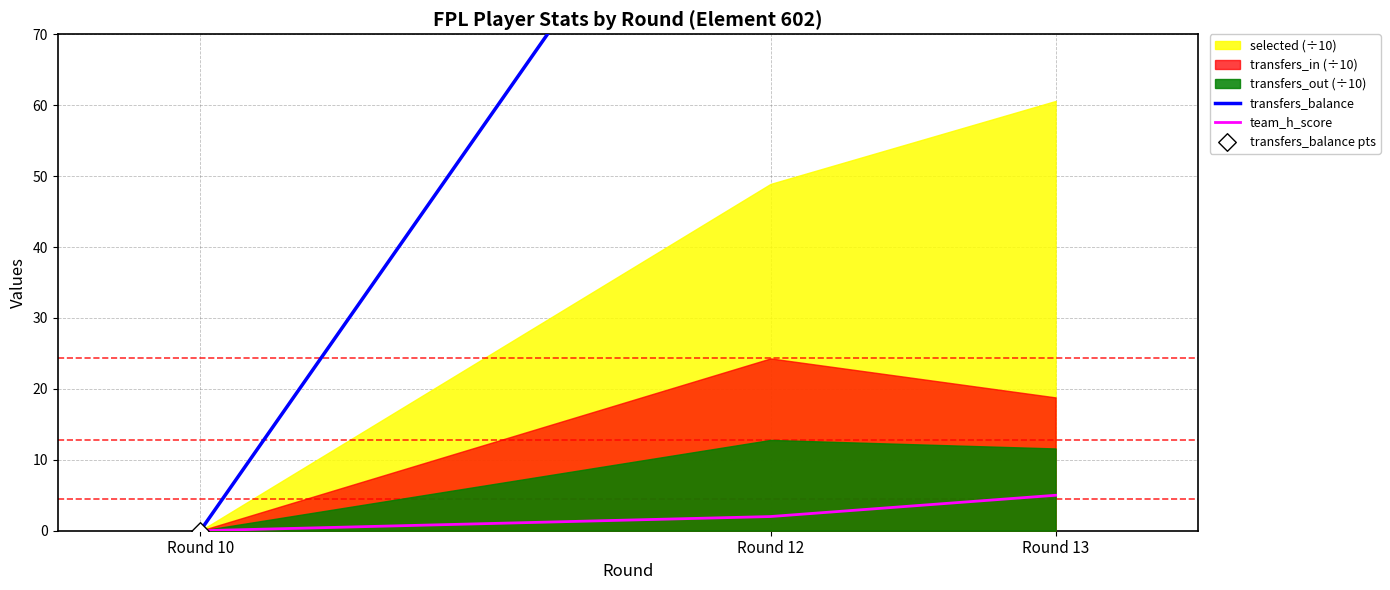

Which series has the widest spread of Y values?

transfers_balance